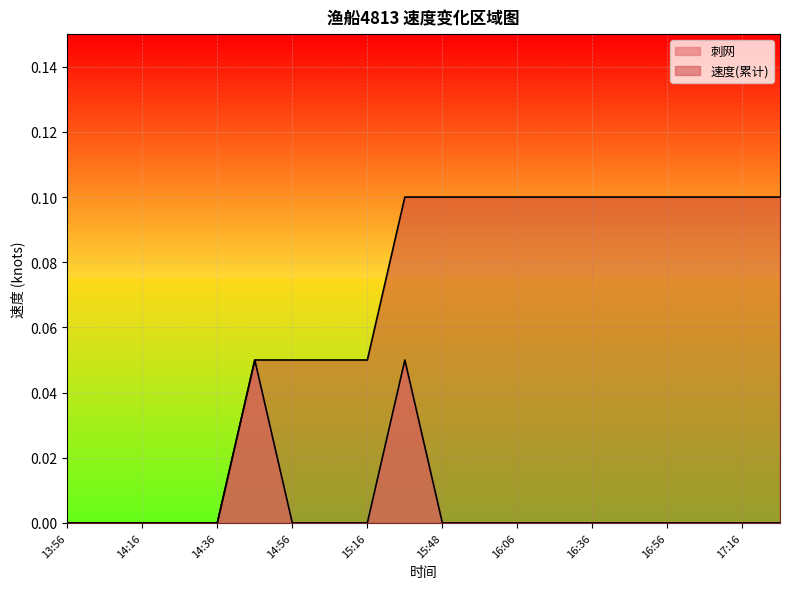

How many values in 速度(累计) are above zero?

15